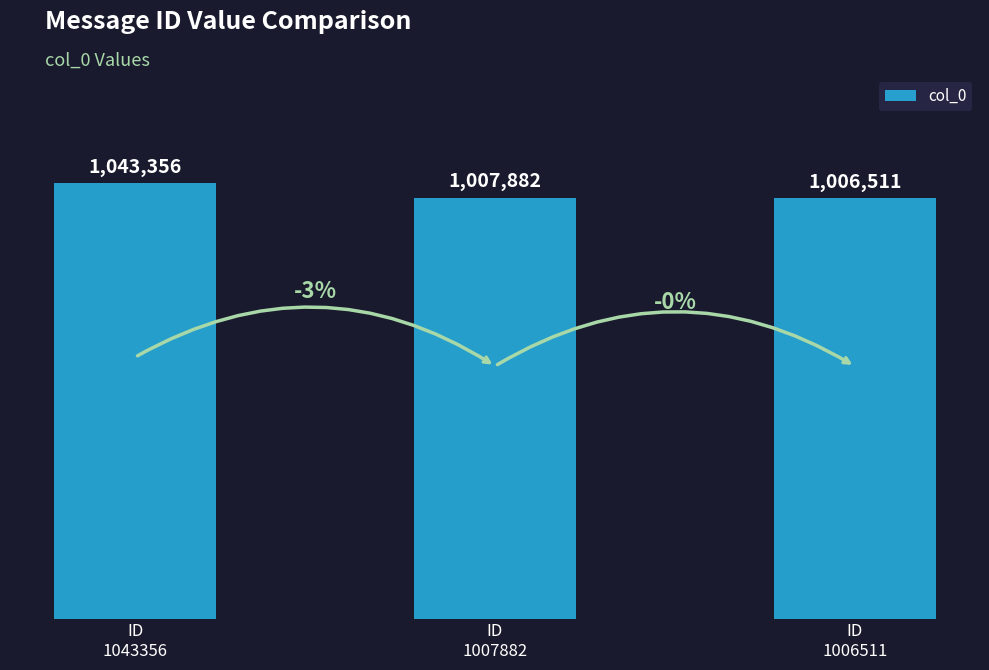

Rank the categories by value from highest to lowest.

ID
1043356, ID
1007882, ID
1006511